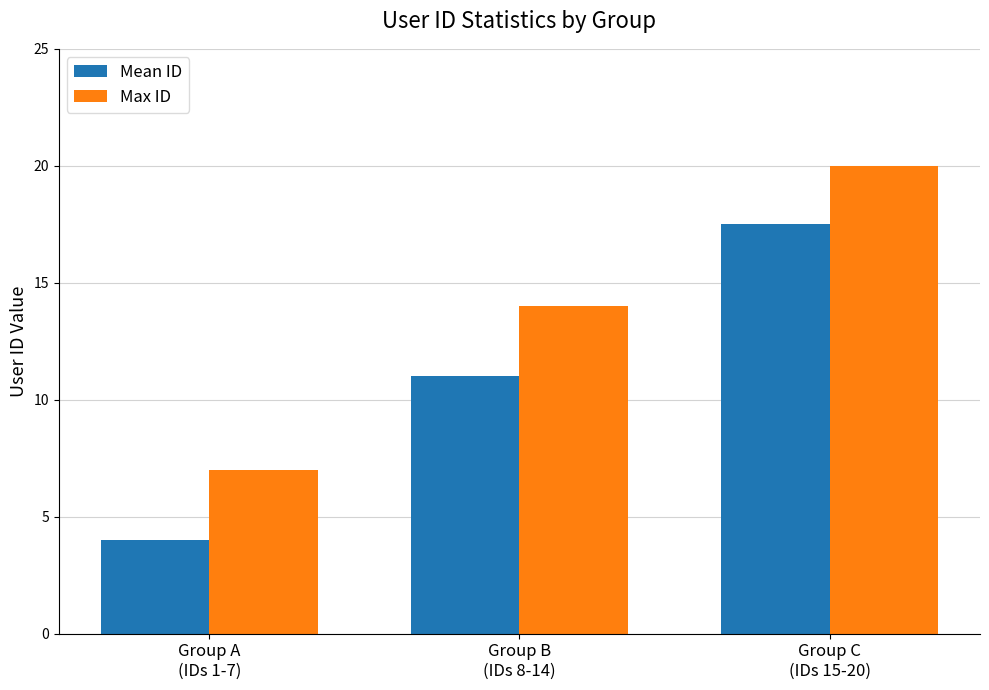

At which label is Mean ID closest to 10?

Group B
(IDs 8-14)